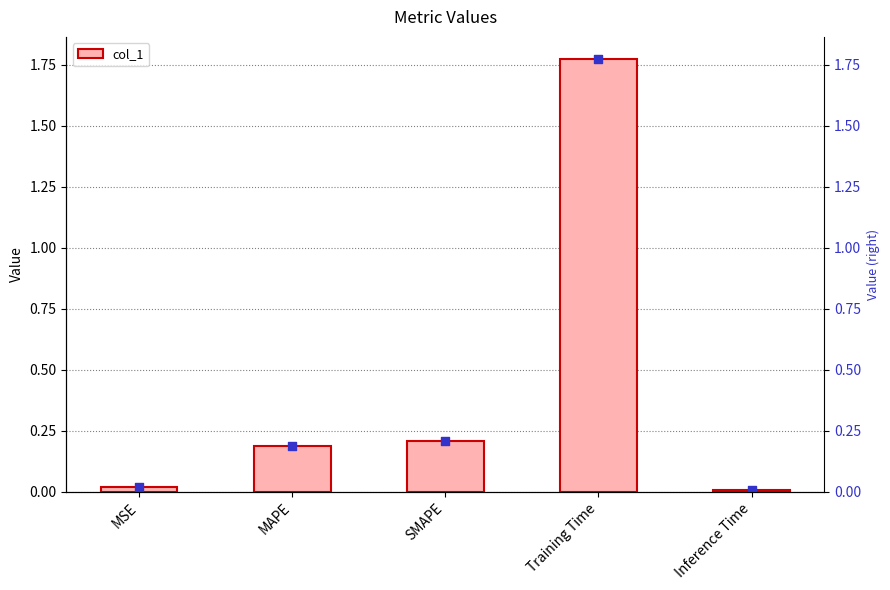

What is the change in value from MAPE to Inference Time?

-0.2